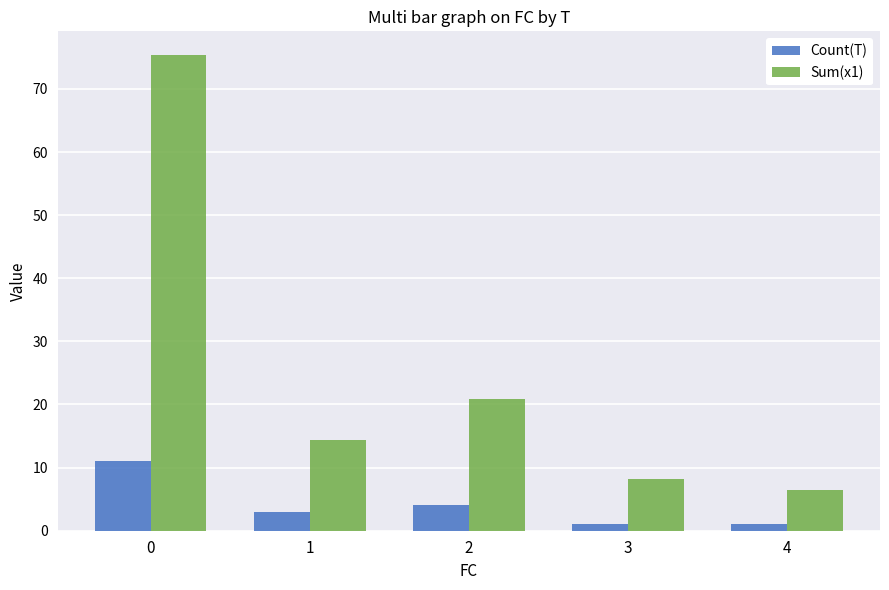

At which label is Count(T) closest to 6?

2